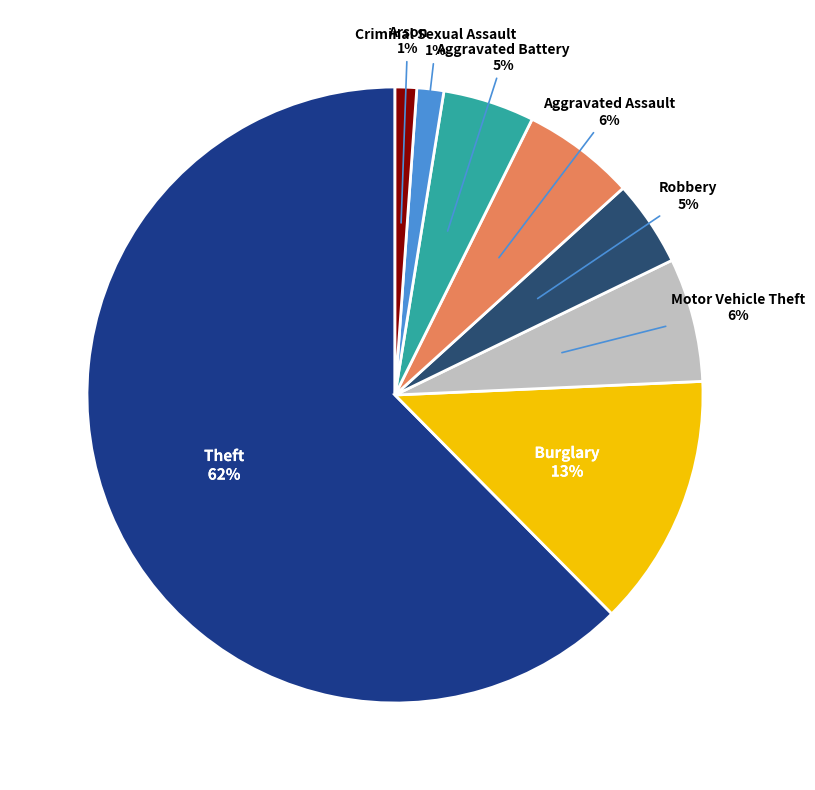

Count the number of slices in the pie.

8